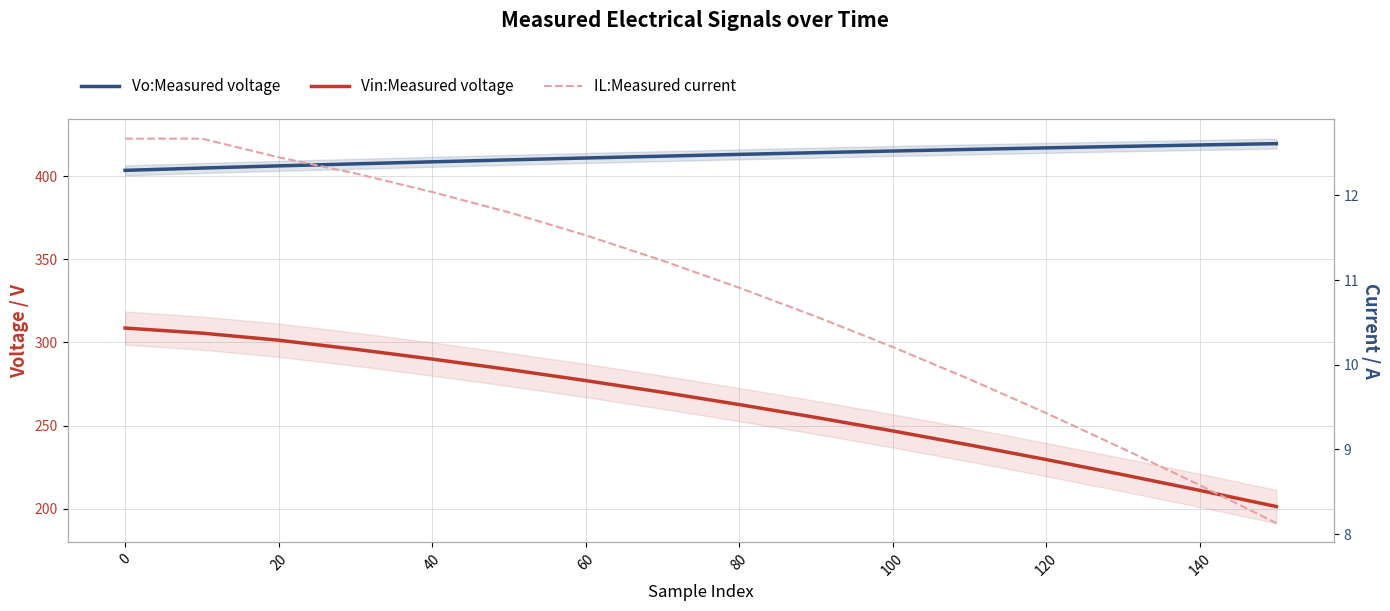

Rank the series at 120 from highest to lowest value.

Vo:Measured voltage, Vin:Measured voltage, IL:Measured current